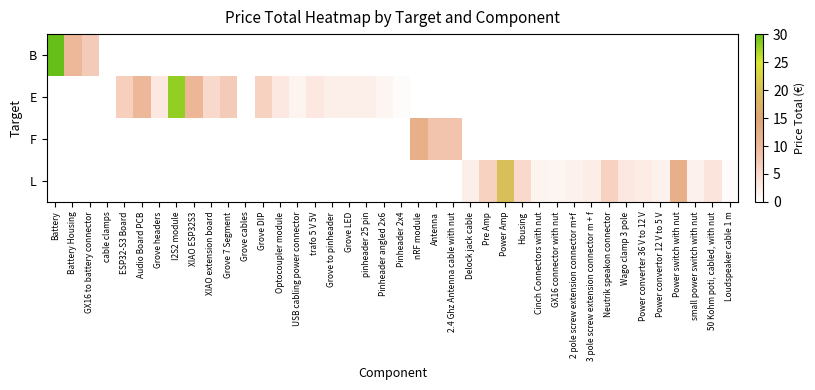

Reading left to right, what are all the values shown in this chart?

B: Battery=106.0	Battery Housing=10.0	GX16 to battery connector=7.0	cable clamps=0.1	ESP32-S3 Board=0.0	Audio Board PCB=0.0	Grove headers=0.0	I2S2 module=0.0	XIAO ESP32S3=0.0	XIAO extension board=0.0	Grove 7 Segment=0.0	Grove cables=0.0	Grove DIP=0.0	Optocoupler module=0.0	USB cabling power connector=0.0	trafo 5 V 5V=0.0	Grove to pinheader=0.0	Grove LED=0.0	pinheader 25 pin=0.0	Pinheader angled 2x6=0.0	Pinheader 2x4=0.0	nRF module=0.0	Antenna=0.0	2.4 Ghz Antenna cable with nut=0.0	Delock jack cable=0.0	Pre Amp=0.0	Power Amp=0.0	Housing=0.0	Cinch Connectors with nut=0.0	GX16 connector with nut=0.0	2 pole screw extension connector m+f=0.0	3 pole screw extension connector m + f=0.0	Neutrik speakon connector=0.0	Wago clamp 3 pole=0.0	Power converter 36 V to 12 V=0.0	Power convertor 12 V to 5 V=0.0	Power switch with nut=0.0	small power switch with nut=0.0	50 Kohm poti, cabled, with nut=0.0	Loudspeaker cable 1 m=0.0
E: Battery=0.0	Battery Housing=0.0	GX16 to battery connector=0.0	cable clamps=0.0	ESP32-S3 Board=6.5	Audio Board PCB=10.0	Grove headers=3.0	I2S2 module=28.0	XIAO ESP32S3=10.3	XIAO extension board=5.0	Grove 7 Segment=7.0	Grove cables=0.0	Grove DIP=6.0	Optocoupler module=3.0	USB cabling power connector=1.6	trafo 5 V 5V=3.0	Grove to pinheader=2.0	Grove LED=2.0	pinheader 25 pin=2.0	Pinheader angled 2x6=1.4	Pinheader 2x4=0.4	nRF module=0.0	Antenna=0.0	2.4 Ghz Antenna cable with nut=0.0	Delock jack cable=0.0	Pre Amp=0.0	Power Amp=0.0	Housing=0.0	Cinch Connectors with nut=0.0	GX16 connector with nut=0.0	2 pole screw extension connector m+f=0.0	3 pole screw extension connector m + f=0.0	Neutrik speakon connector=0.0	Wago clamp 3 pole=0.0	Power converter 36 V to 12 V=0.0	Power convertor 12 V to 5 V=0.0	Power switch with nut=0.0	small power switch with nut=0.0	50 Kohm poti, cabled, with nut=0.0	Loudspeaker cable 1 m=0.0
F: Battery=0.0	Battery Housing=0.0	GX16 to battery connector=0.0	cable clamps=0.0	ESP32-S3 Board=0.0	Audio Board PCB=0.0	Grove headers=0.0	I2S2 module=0.0	XIAO ESP32S3=0.0	XIAO extension board=0.0	Grove 7 Segment=0.0	Grove cables=0.0	Grove DIP=0.0	Optocoupler module=0.0	USB cabling power connector=0.0	trafo 5 V 5V=0.0	Grove to pinheader=0.0	Grove LED=0.0	pinheader 25 pin=0.0	Pinheader angled 2x6=0.0	Pinheader 2x4=0.0	nRF module=12.0	Antenna=8.0	2.4 Ghz Antenna cable with nut=8.0	Delock jack cable=0.0	Pre Amp=0.0	Power Amp=0.0	Housing=0.0	Cinch Connectors with nut=0.0	GX16 connector with nut=0.0	2 pole screw extension connector m+f=0.0	3 pole screw extension connector m + f=0.0	Neutrik speakon connector=0.0	Wago clamp 3 pole=0.0	Power converter 36 V to 12 V=0.0	Power convertor 12 V to 5 V=0.0	Power switch with nut=0.0	small power switch with nut=0.0	50 Kohm poti, cabled, with nut=0.0	Loudspeaker cable 1 m=0.0
L: Battery=0.0	Battery Housing=0.0	GX16 to battery connector=0.0	cable clamps=0.0	ESP32-S3 Board=0.0	Audio Board PCB=0.0	Grove headers=0.0	I2S2 module=0.0	XIAO ESP32S3=0.0	XIAO extension board=0.0	Grove 7 Segment=0.0	Grove cables=0.0	Grove DIP=0.0	Optocoupler module=0.0	USB cabling power connector=0.0	trafo 5 V 5V=0.0	Grove to pinheader=0.0	Grove LED=0.0	pinheader 25 pin=0.0	Pinheader angled 2x6=0.0	Pinheader 2x4=0.0	nRF module=0.0	Antenna=0.0	2.4 Ghz Antenna cable with nut=0.0	Delock jack cable=2.0	Pre Amp=6.0	Power Amp=20.0	Housing=5.0	Cinch Connectors with nut=1.6	GX16 connector with nut=1.4	2 pole screw extension connector m+f=1.8	3 pole screw extension connector m + f=2.4	Neutrik speakon connector=6.0	Wago clamp 3 pole=3.0	Power converter 36 V to 12 V=2.5	Power convertor 12 V to 5 V=1.8	Power switch with nut=12.0	small power switch with nut=1.8	50 Kohm poti, cabled, with nut=3.5	Loudspeaker cable 1 m=0.5